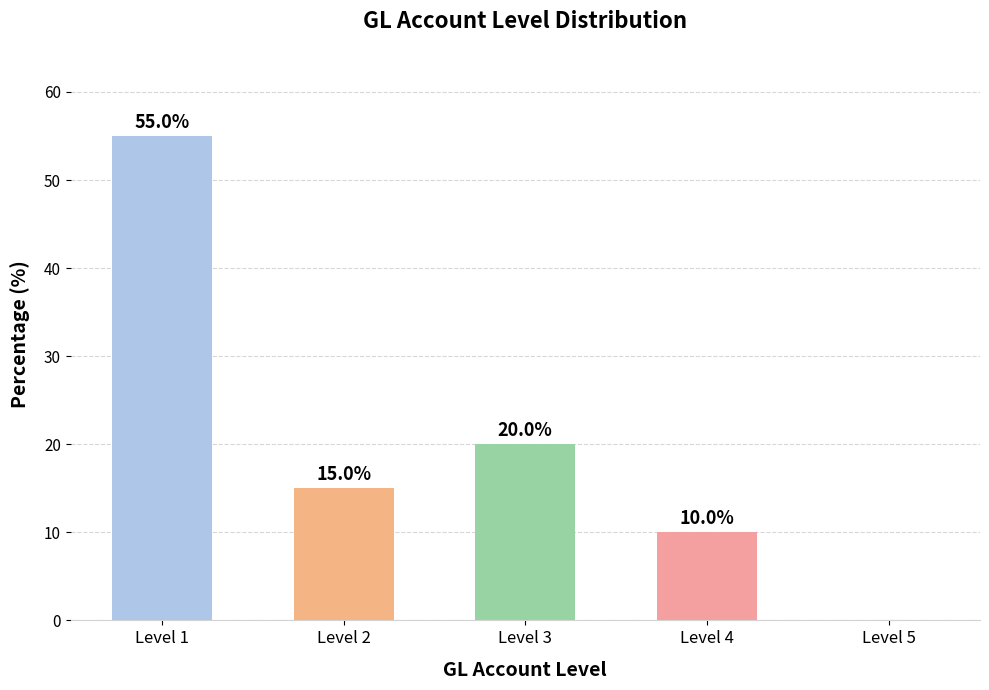

Approximately how many times larger is the value at Level 1 compared to Level 2?

3.7